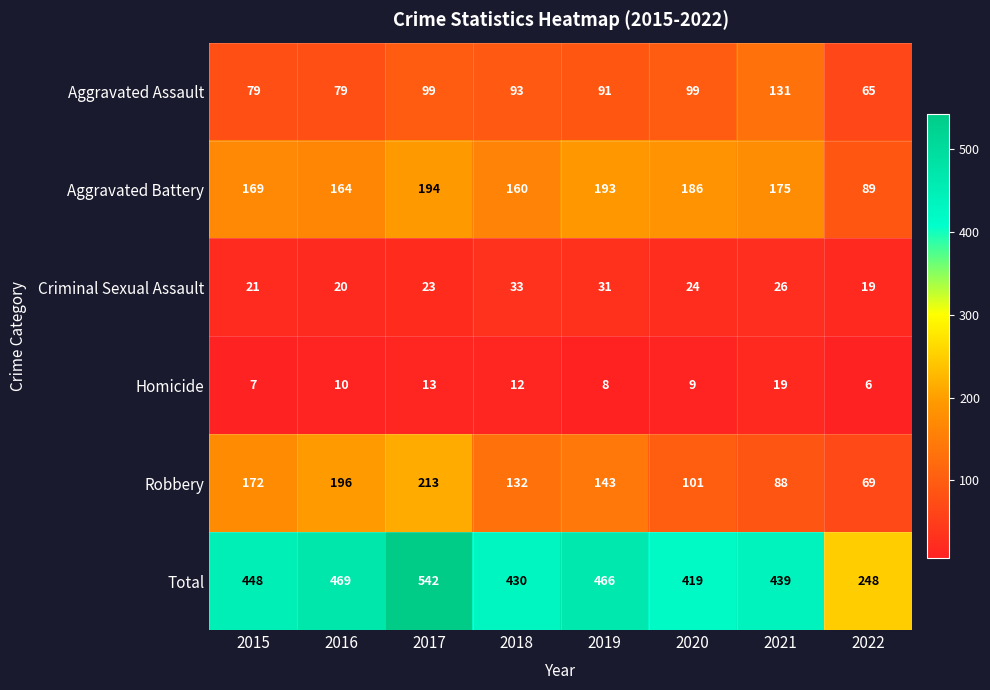

At which category is the sum across all series the highest?

2017